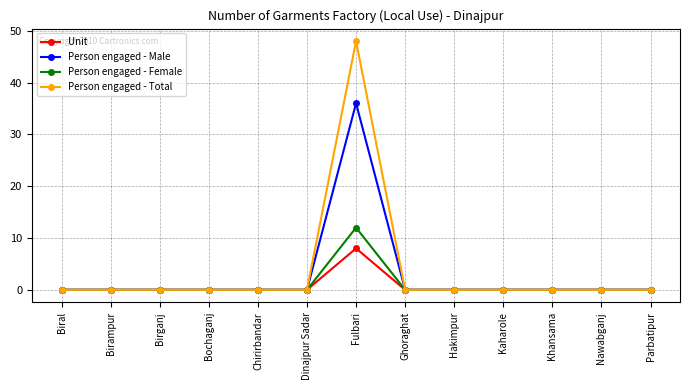

Reading left to right, extract all data points from this chart.

Unit: 0	0	0	0	0	0	8	0	0	0	0	0	0
Person engaged - Male: 0	0	0	0	0	0	36	0	0	0	0	0	0
Person engaged - Female: 0	0	0	0	0	0	12	0	0	0	0	0	0
Person engaged - Total: 0	0	0	0	0	0	48	0	0	0	0	0	0